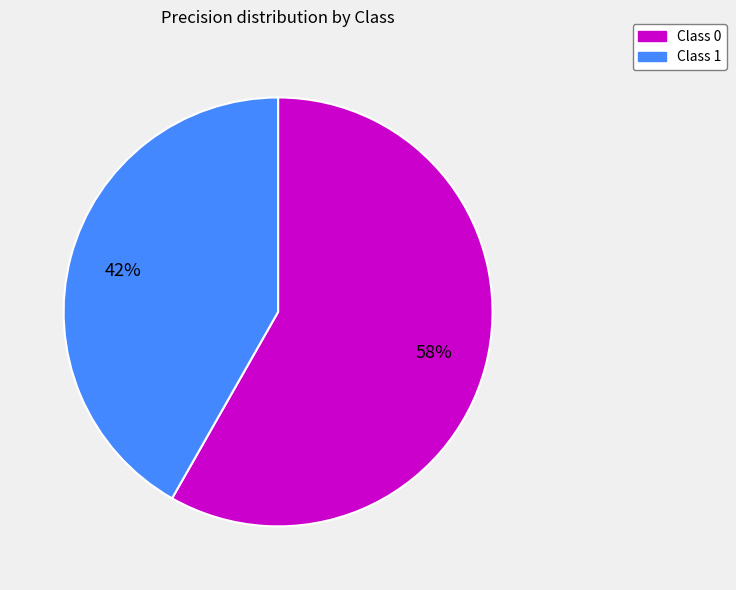

To the nearest percent, what is the difference between the largest and smallest slice percentages?

16%